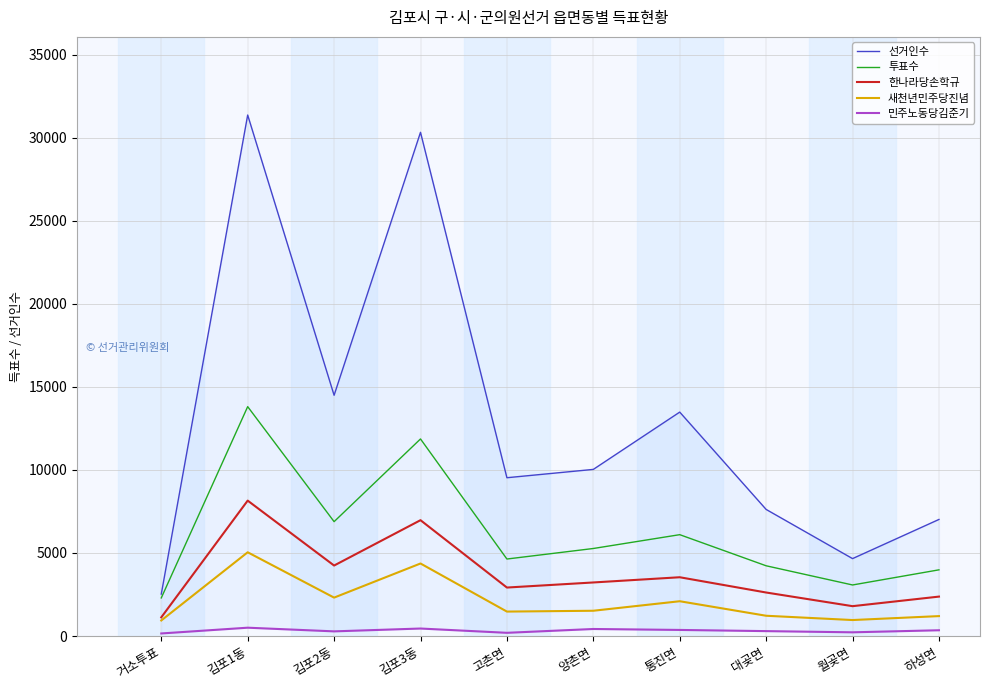

What is the difference between the 새천년민주당진념 values at 김포2동 and 김포3동?

2054